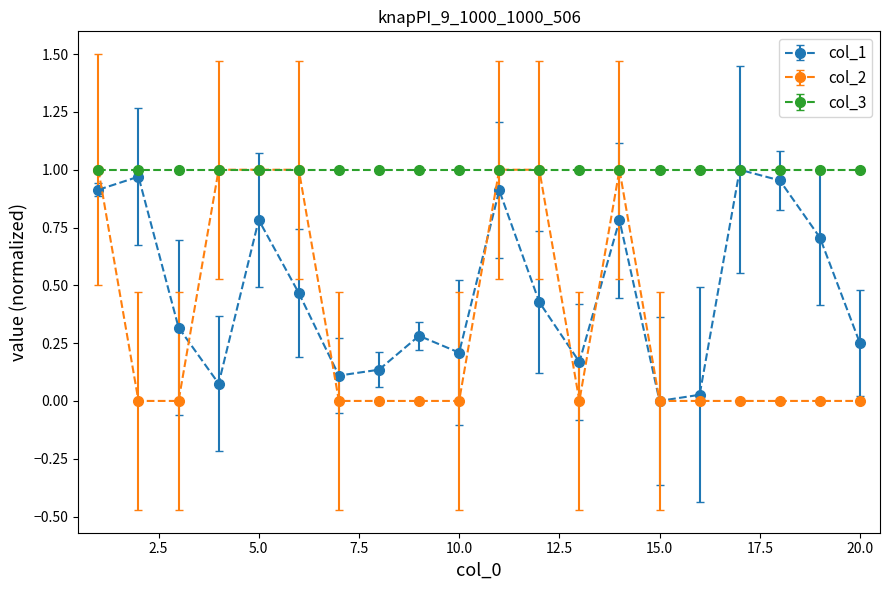

How many data points does each series have?

20